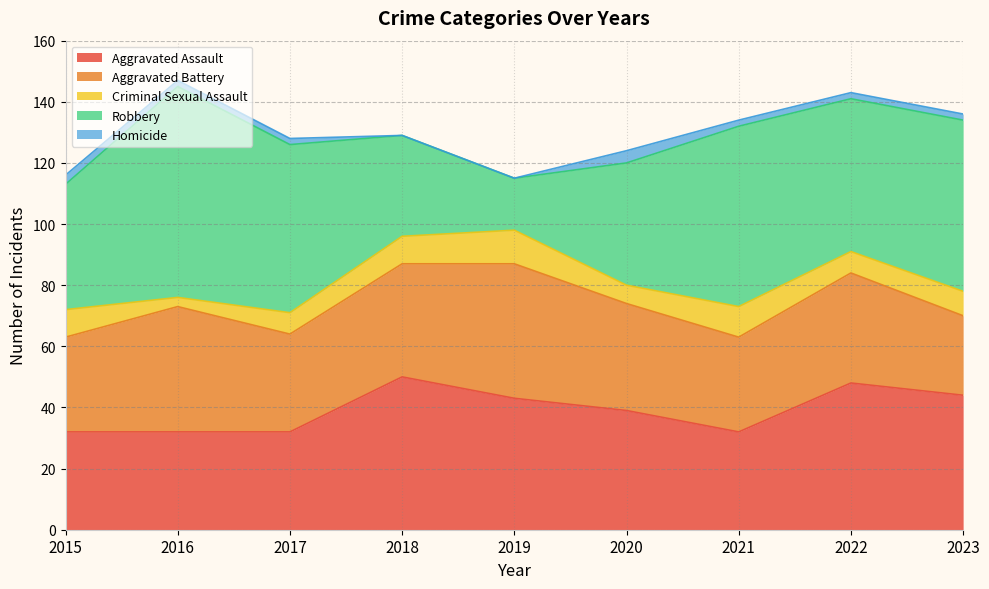

The Aggravated Assault series shows 7 at 2015. True or false?

False